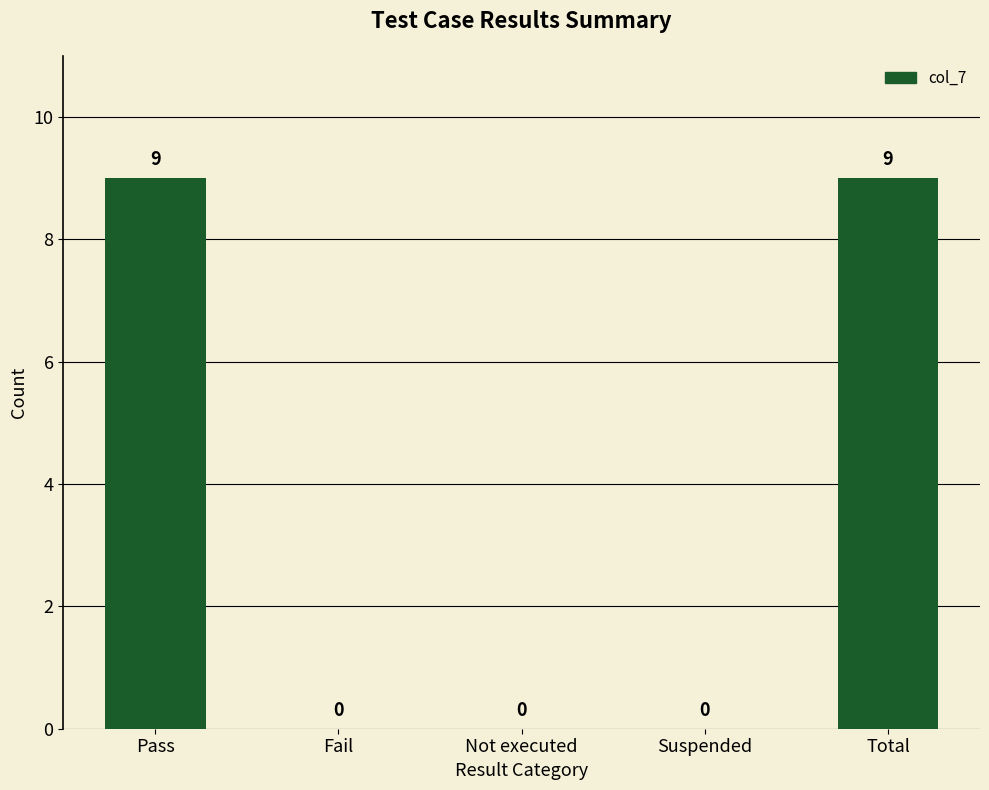

Reading left to right, transcribe all the data shown in this chart.

Pass=9	Fail=0	Not executed=0	Suspended=0	Total=9